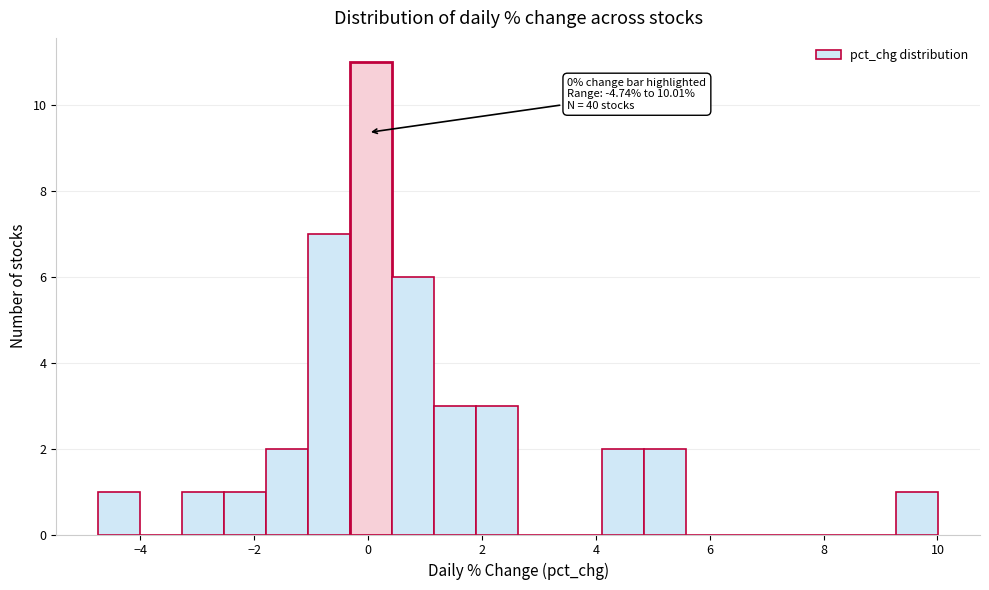

Read against the x-axis, roughly where is the centre of the tallest bar?

0.0